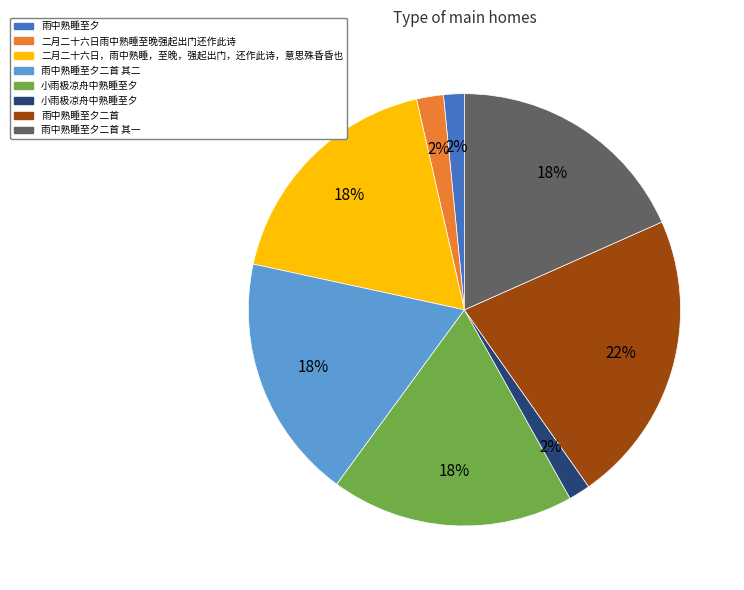

Count the number of slices in the pie.

8